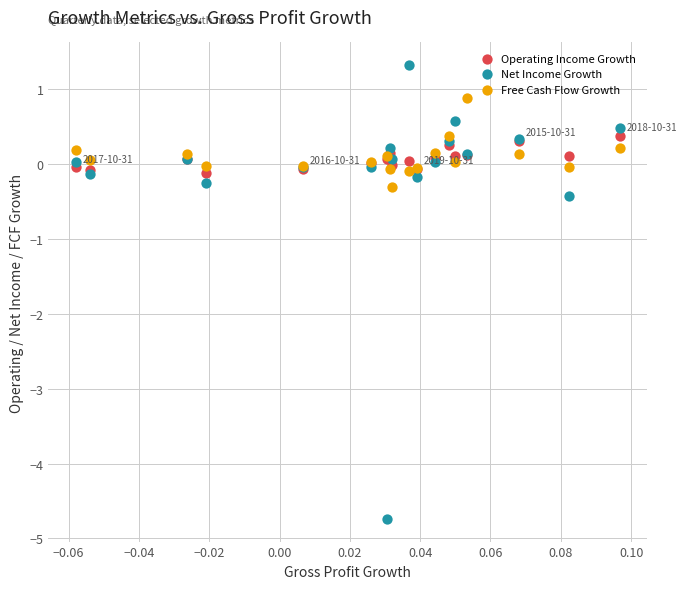

Which series reaches the maximum Y coordinate?

Net Income Growth